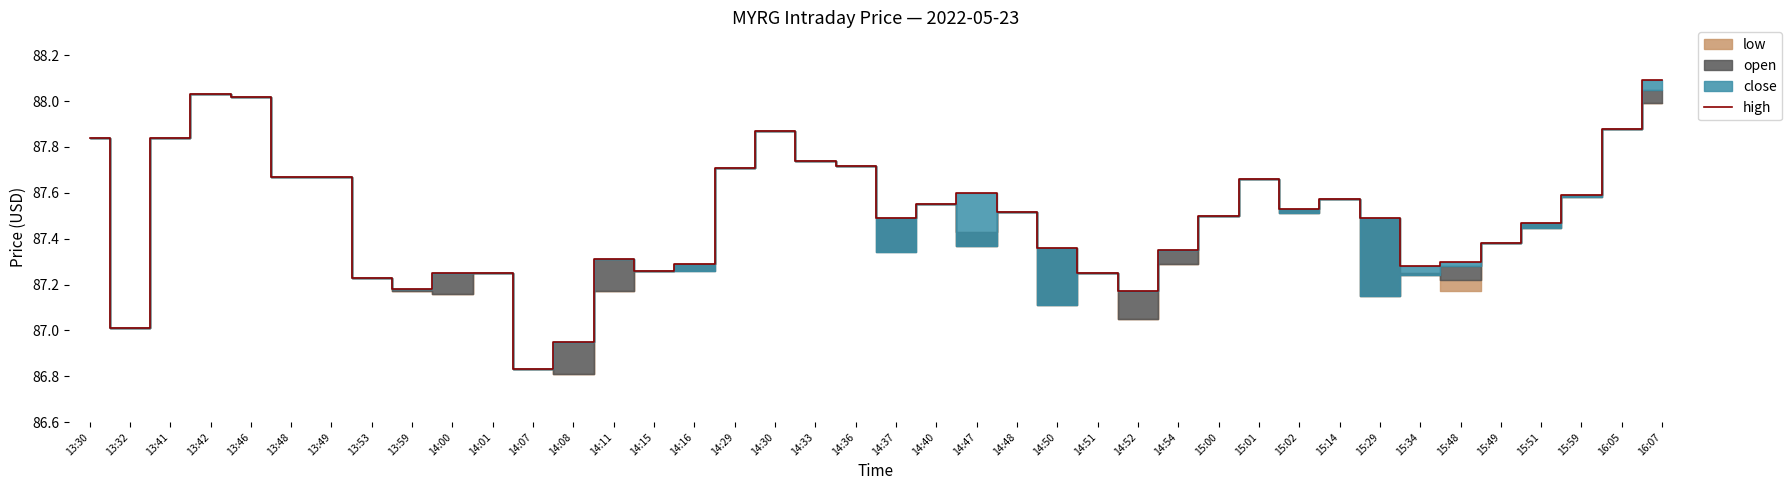

Rank the categories by value from lowest to highest.

14:07, 14:08, 13:32, 14:52, 13:59, 13:53, 14:00, 14:01, 14:51, 14:15, 15:34, 14:16, 15:48, 14:11, 14:54, 14:50, 15:49, 15:51, 14:37, 15:29, 15:00, 14:48, 15:02, 14:40, 15:14, 15:59, 14:47, 15:01, 13:48, 13:49, 14:29, 14:36, 14:33, 13:30, 13:41, 14:30, 16:05, 13:46, 13:42, 16:07